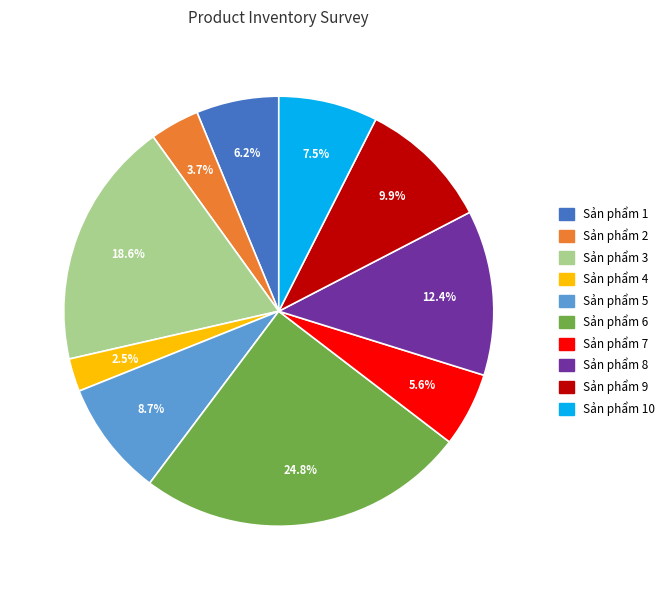

Does any single category account for the majority?

No